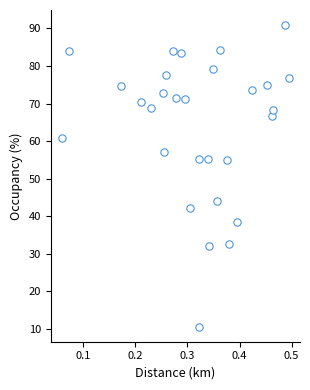

What is the range of X values (max minus min)?

0.4